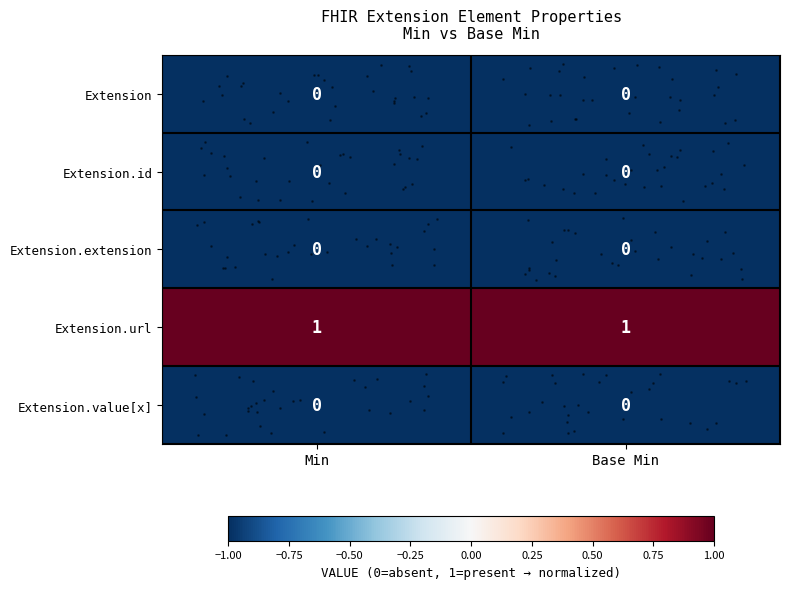

Count the number of categories in the chart.

2